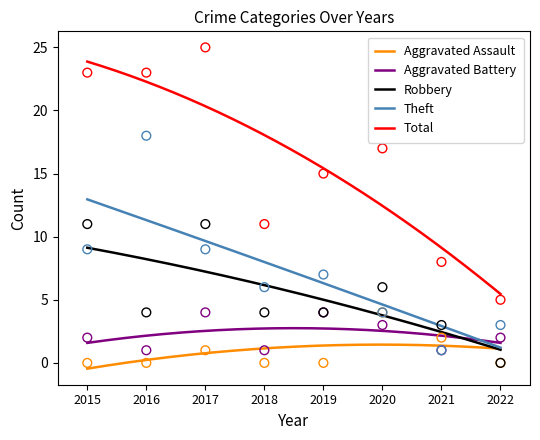

At how many categories does at least one series exceed 16?

4